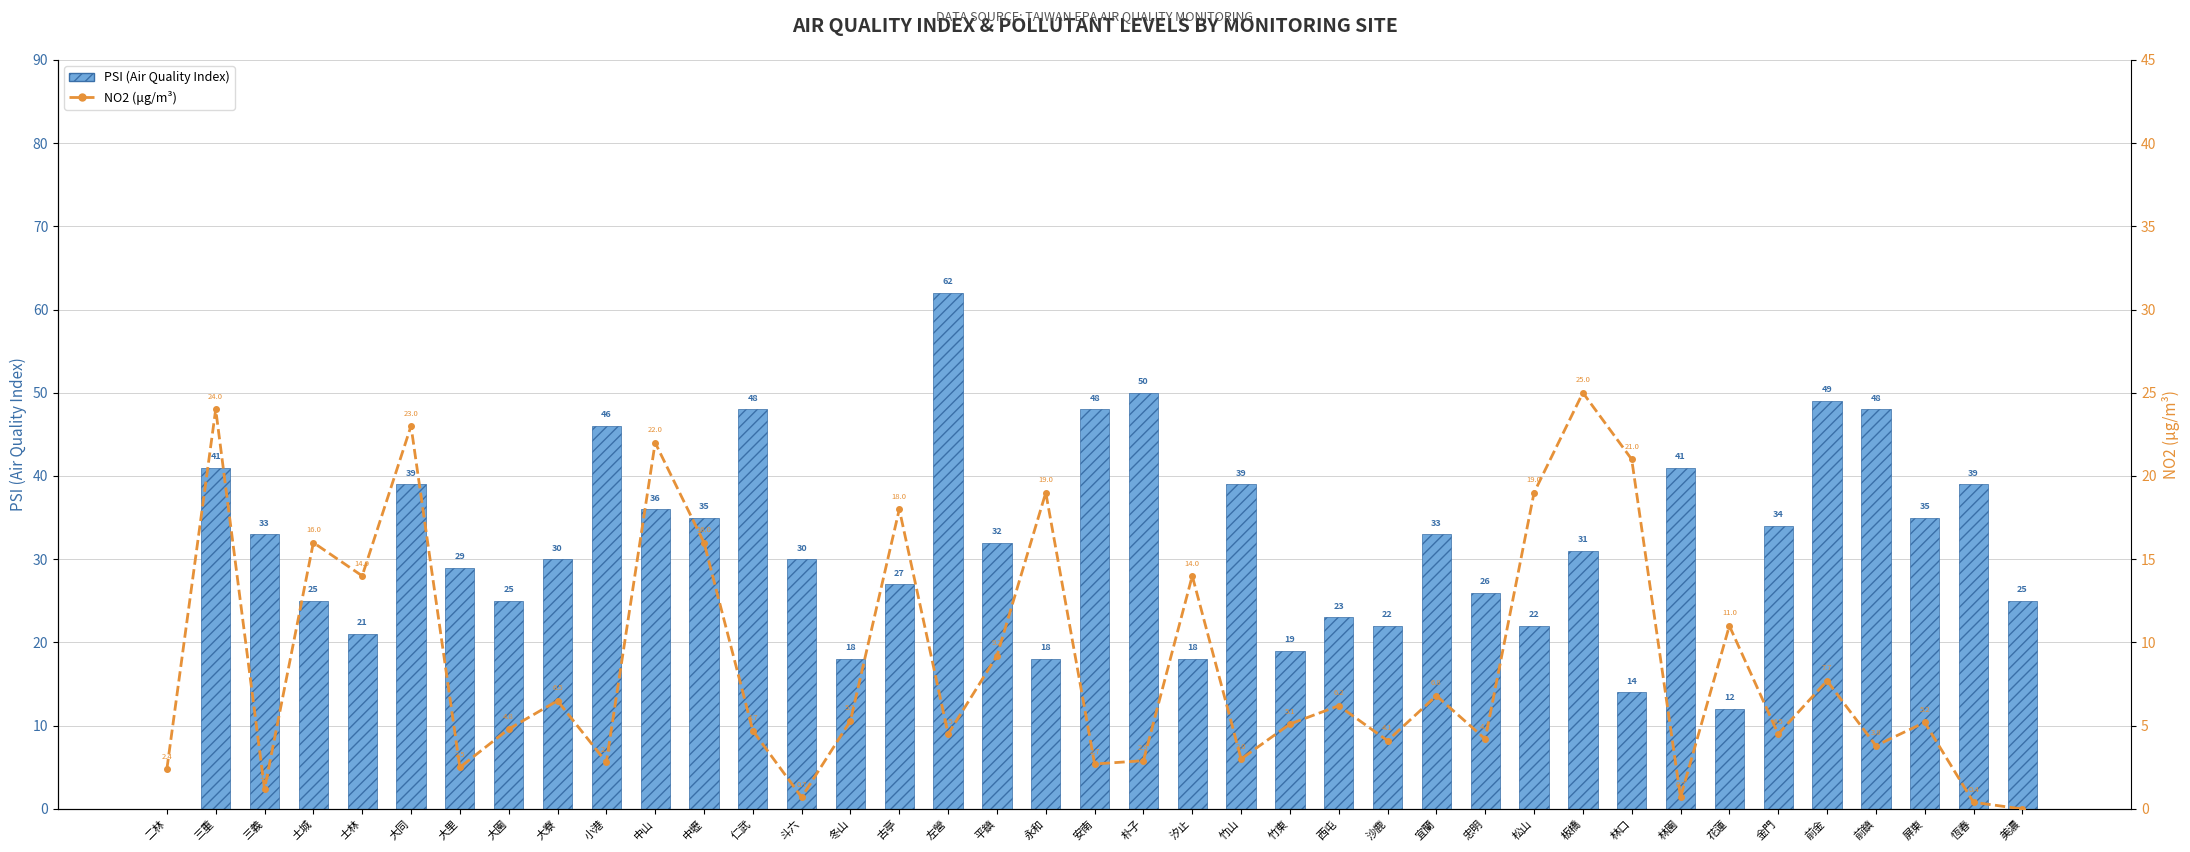

The value of NO2 (μg/m³) at 中壢 is 16.0. True or false?

True